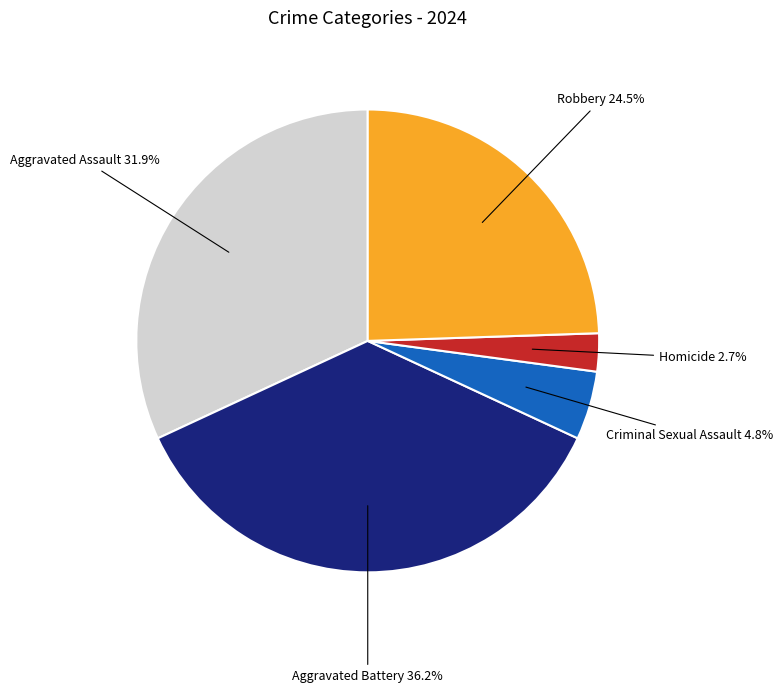

To the nearest percent, what percentage of the pie is Criminal Sexual Assault?

5%